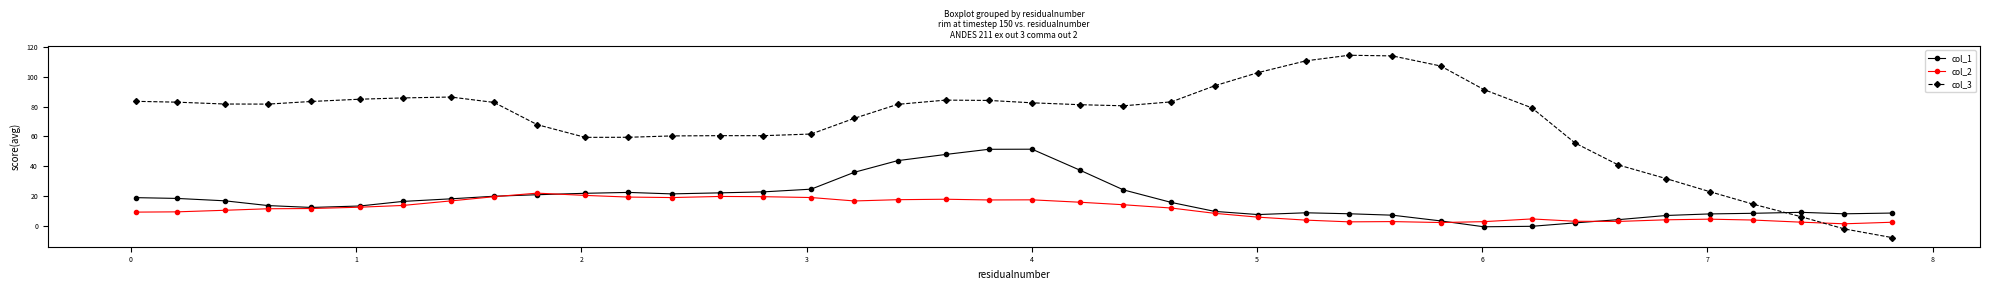

Does the chart display data point markers on the line(s)?

Yes